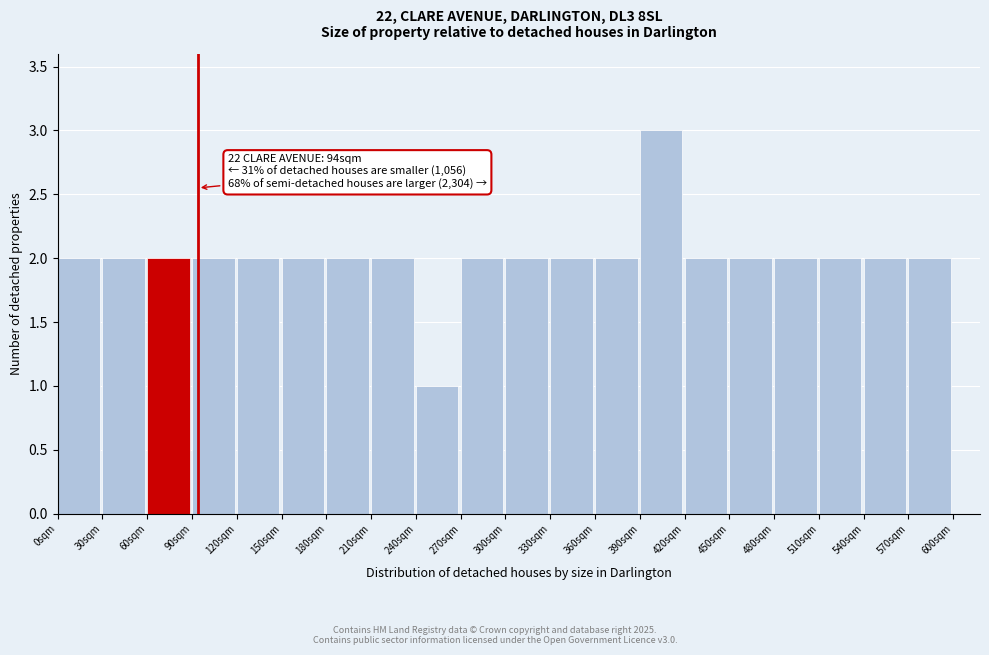

Over which range of the x-axis is the bar tallest?

390 to 420